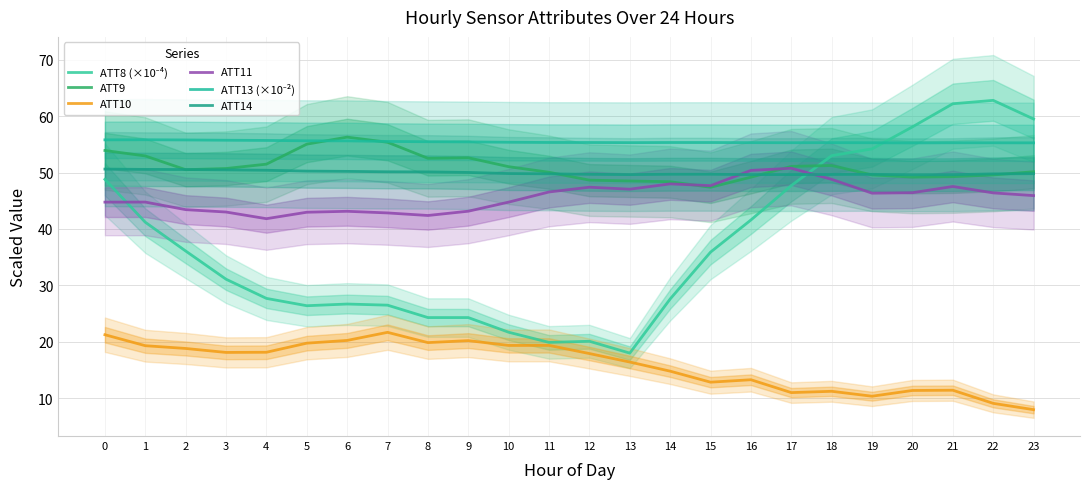

True or false: ATT13 (×10⁻²) and ATT10 cross at least once.

False